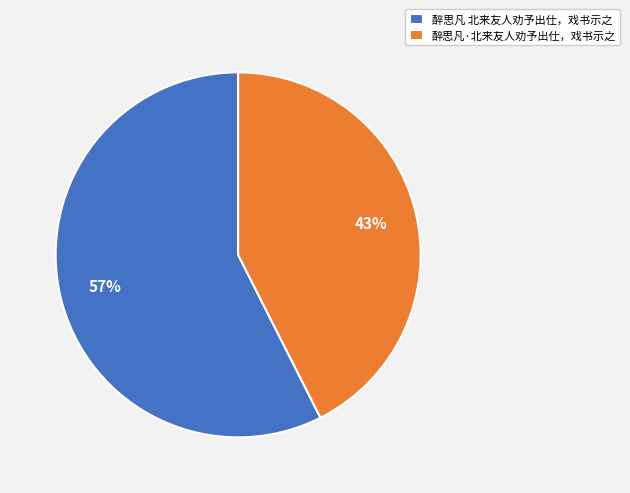

Which slice is the smallest?

醉思凡·北来友人劝予出仕，戏书示之